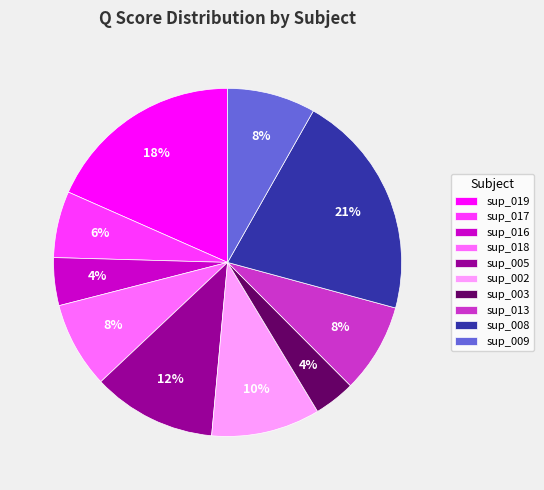

Is the sum of sup_017 and sup_008 greater than half?

No